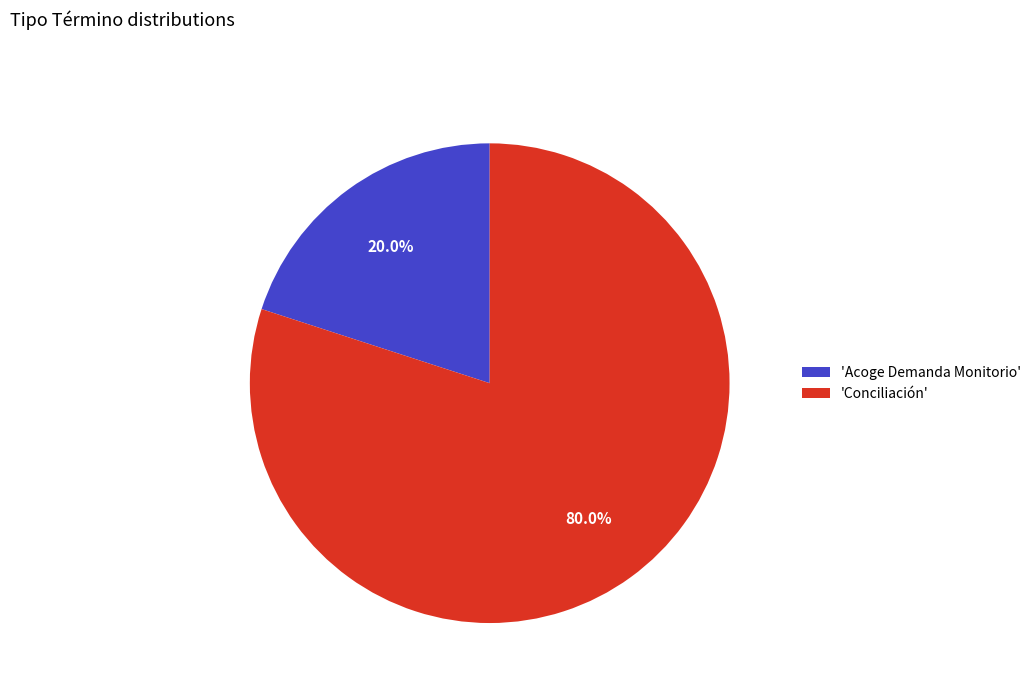

How much of the chart is everything except 'Acoge Demanda Monitorio'?

80.0%